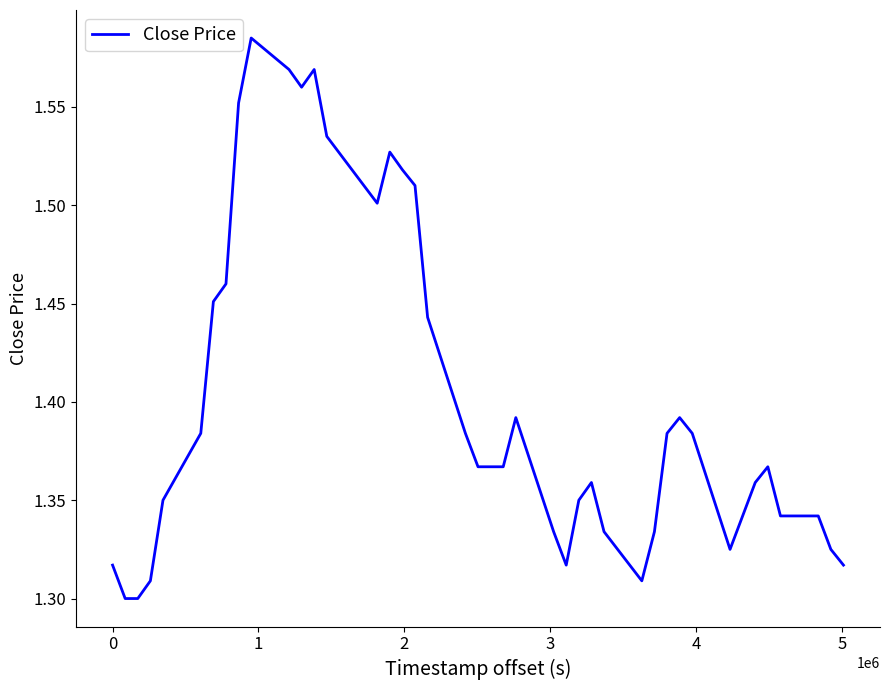

What is the value of the 36th point from the left?

1.4